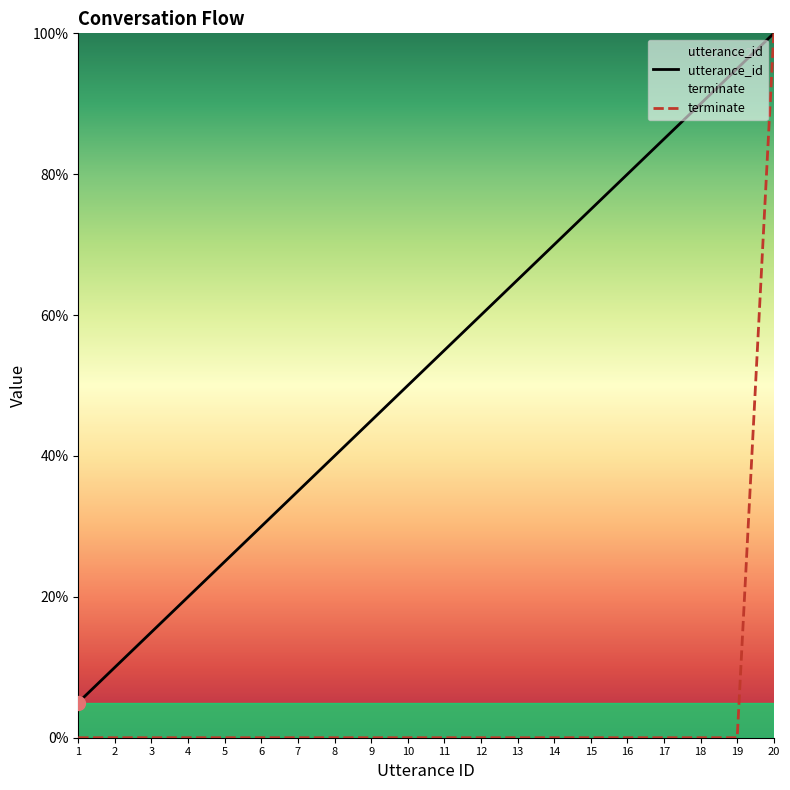

The value of terminate at 16 is 0.0. True or false?

True